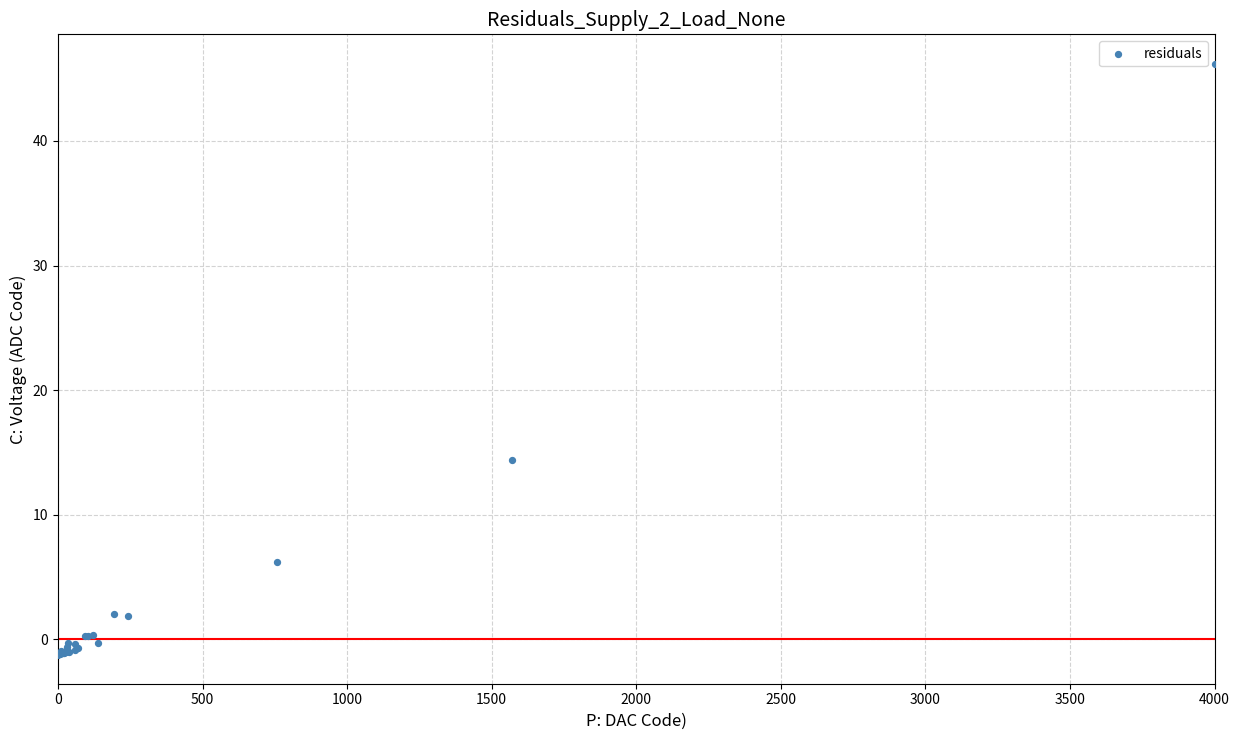

What Y value in the scatter plot is closest to 22?

14.4